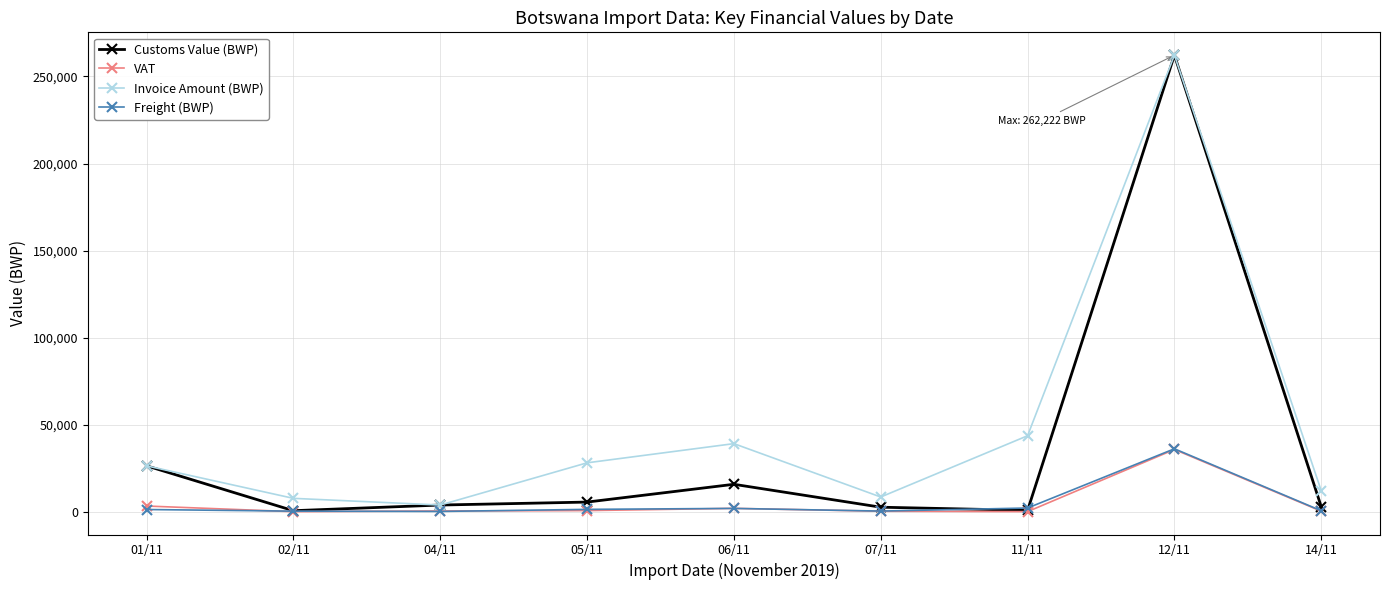

What is the maximum value shown in the chart?

262222.0